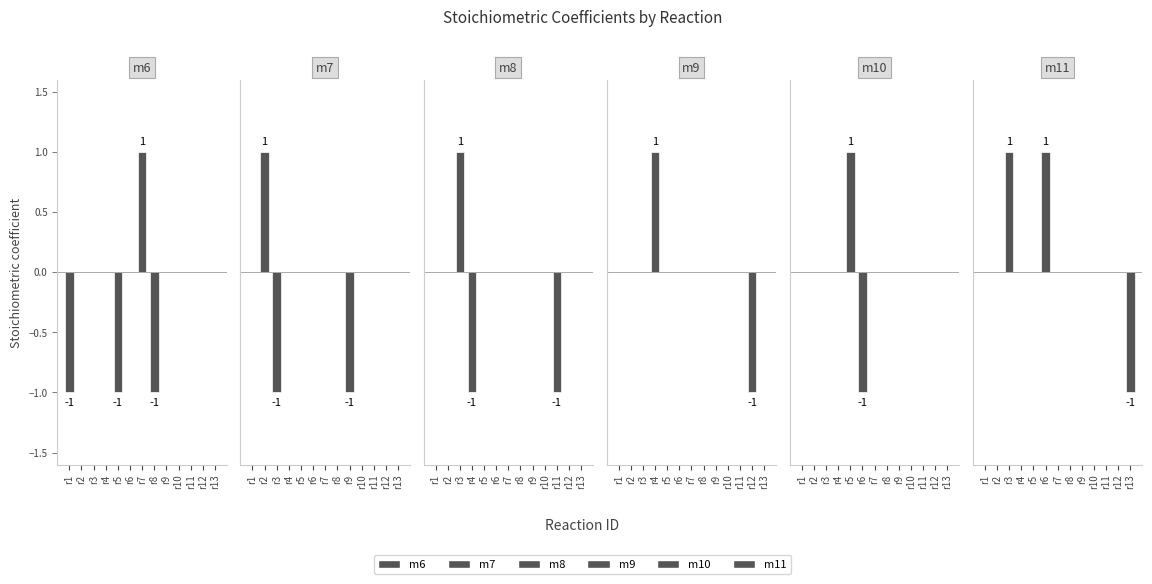

At which category is the sum across all series the highest?

r2